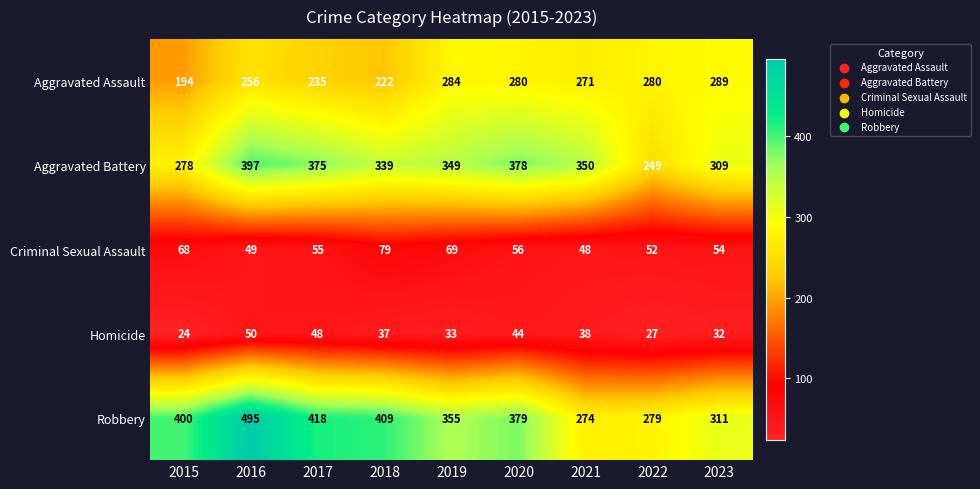

Is it true that Aggravated Battery equals 397 at 2016?

True